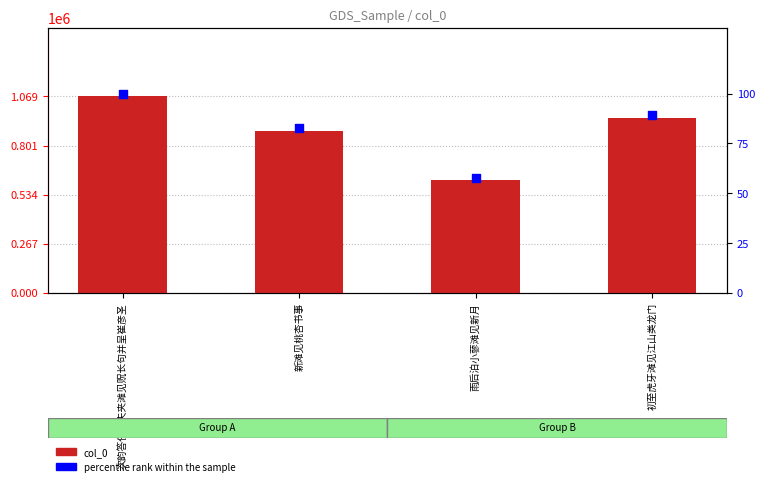

What are all the series names shown in the legend?

col_0, percentile rank within the sample